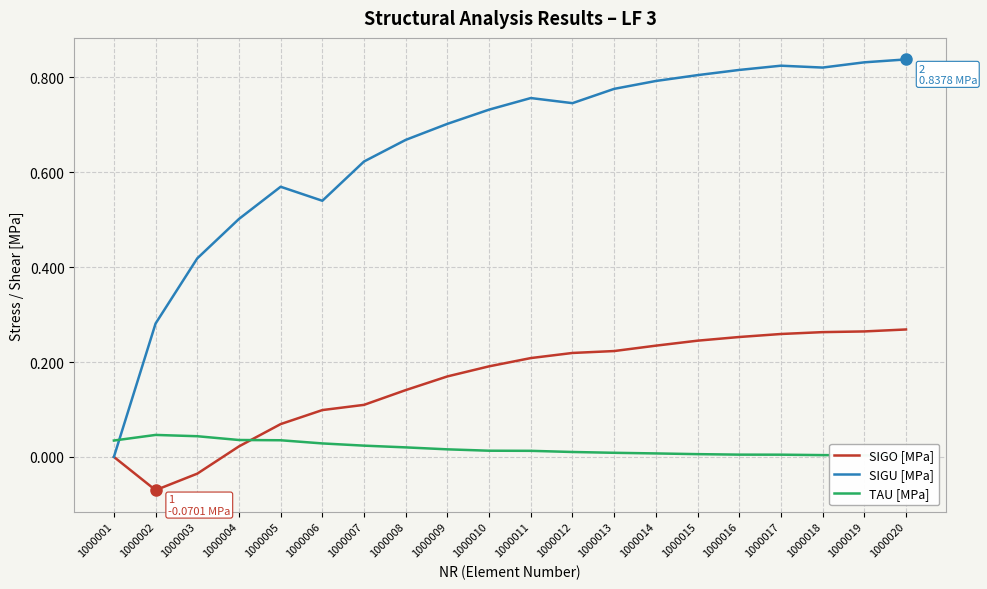

The TAU [MPa] series shows 0.0 at 1000020. True or false?

True